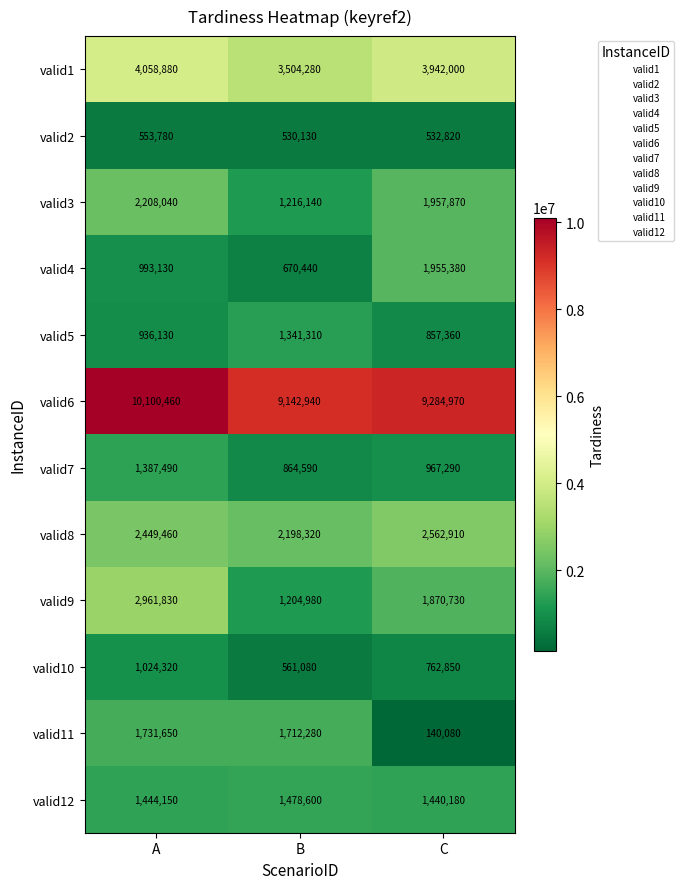

What is the difference between the maximum and minimum values in the valid6 series?

957520